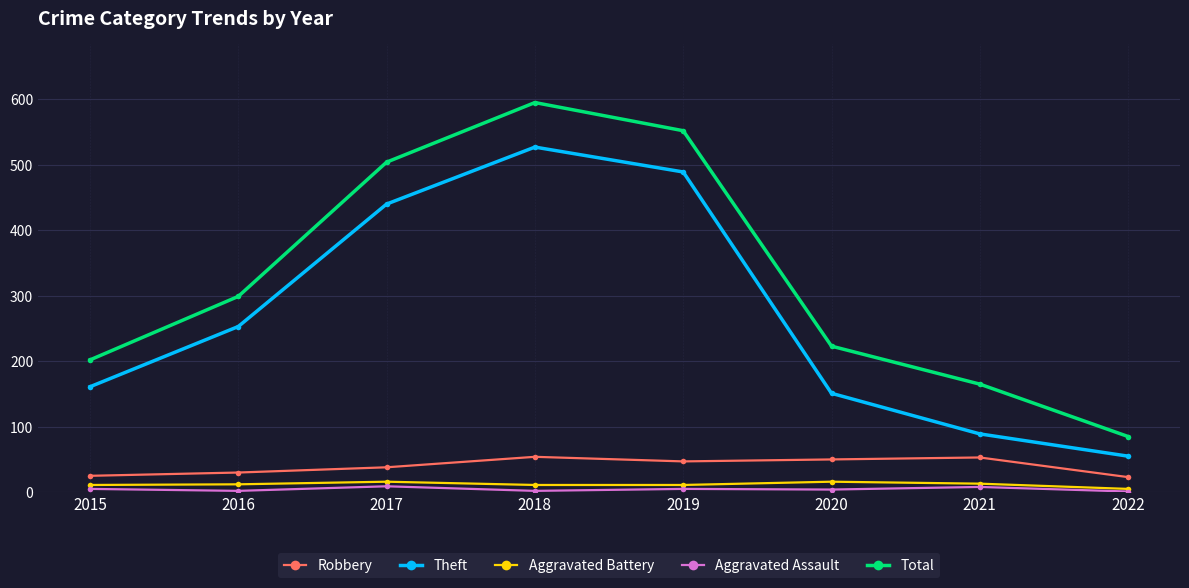

Count the number of data series in this chart.

5